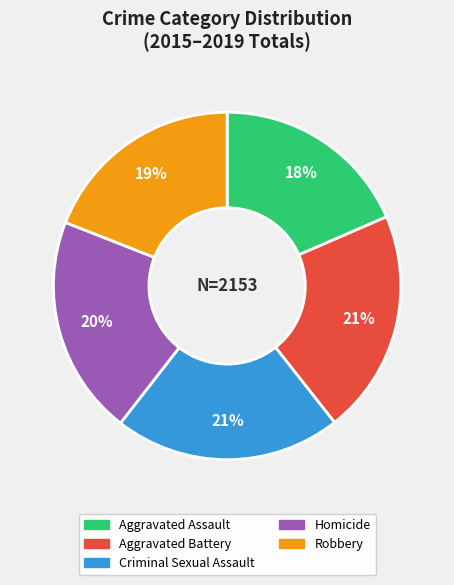

How many segments does this pie chart have?

5